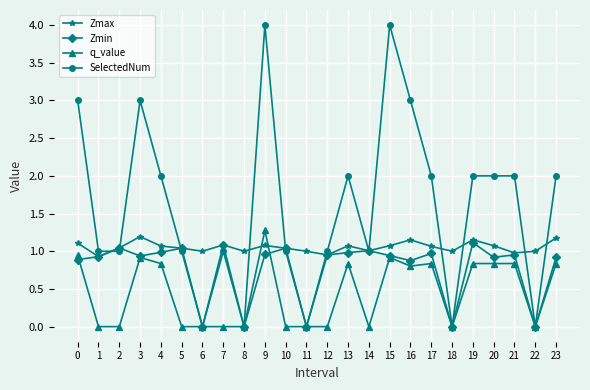

Which series changed the most between 13 and 18?

SelectedNum